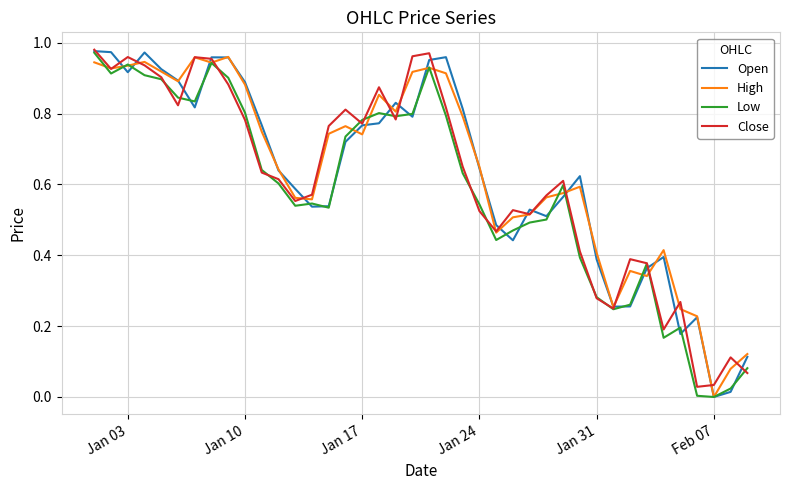

Does the chart display data point markers on the line(s)?

No